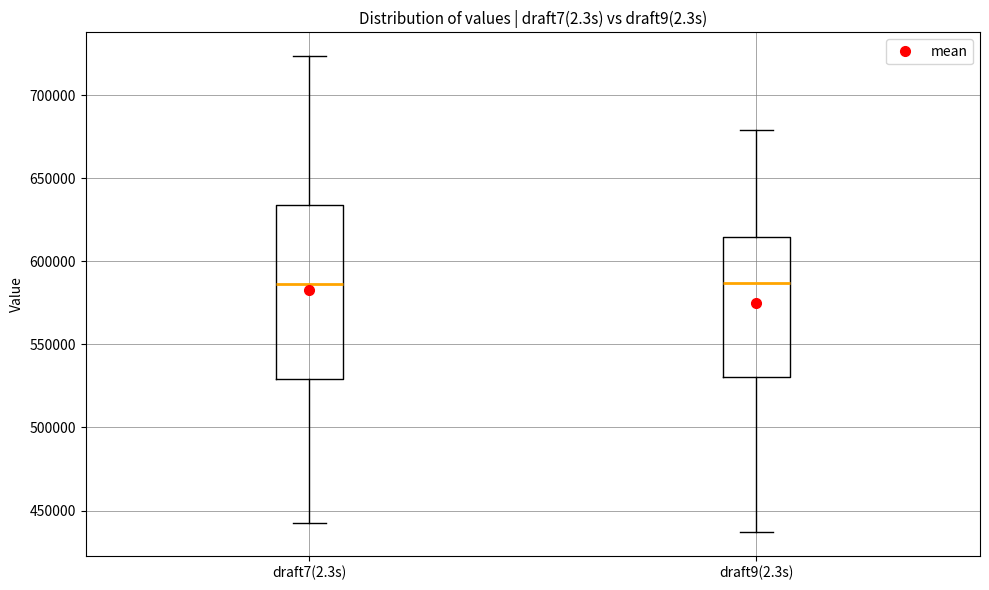

Comparing the boxes themselves (not the whiskers), which one is the tallest?

draft7(2.3s)